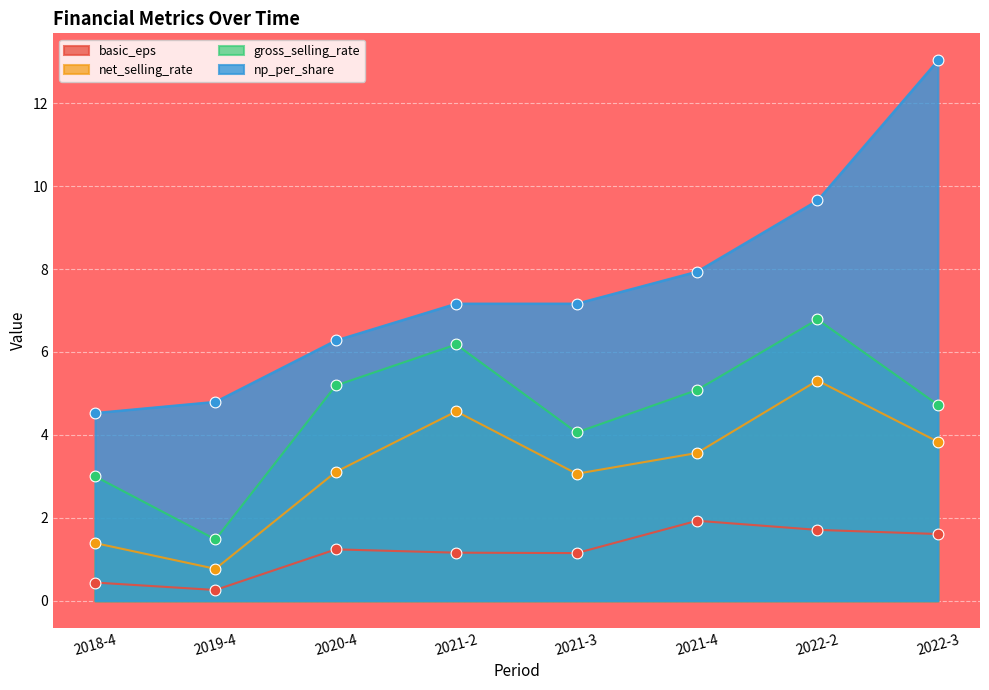

What is the total value across all series at 2021-3?

15.4